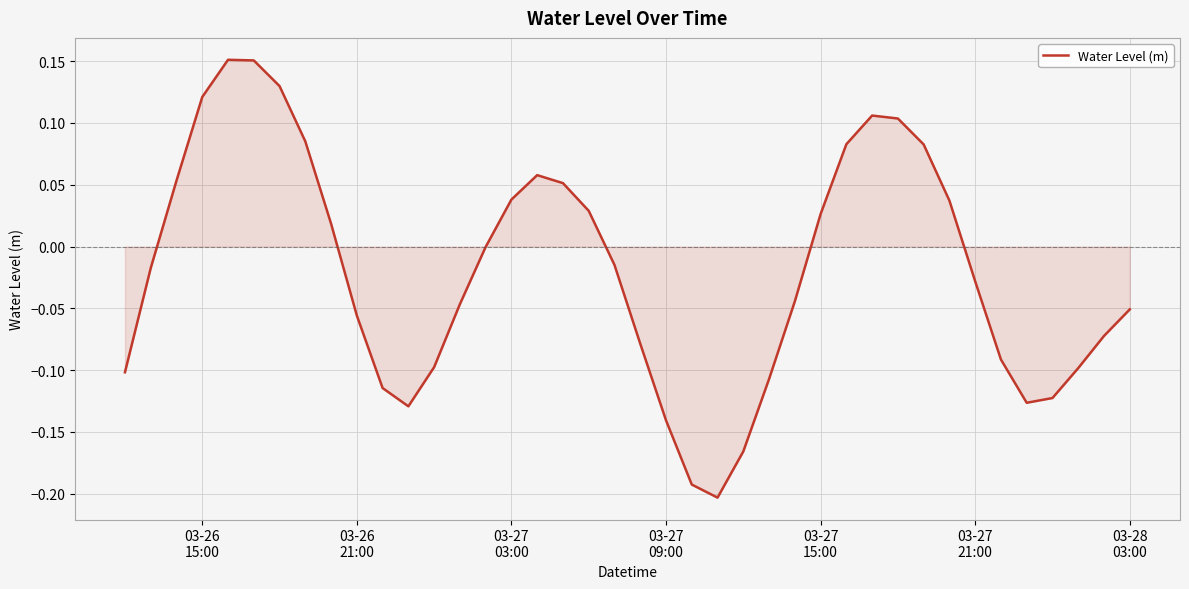

Reading left to right, list all the values displayed in this chart.

-0.1	-0.0	0.1	0.1	0.2	0.2	0.1	0.1	0.0	-0.1	-0.1	-0.1	-0.1	-0.0	-0.0	0.0	0.1	0.1	0.0	-0.0	-0.1	-0.1	-0.2	-0.2	-0.2	-0.1	-0.0	0.0	0.1	0.1	0.1	0.1	0.0	-0.0	-0.1	-0.1	-0.1	-0.1	-0.1	-0.1